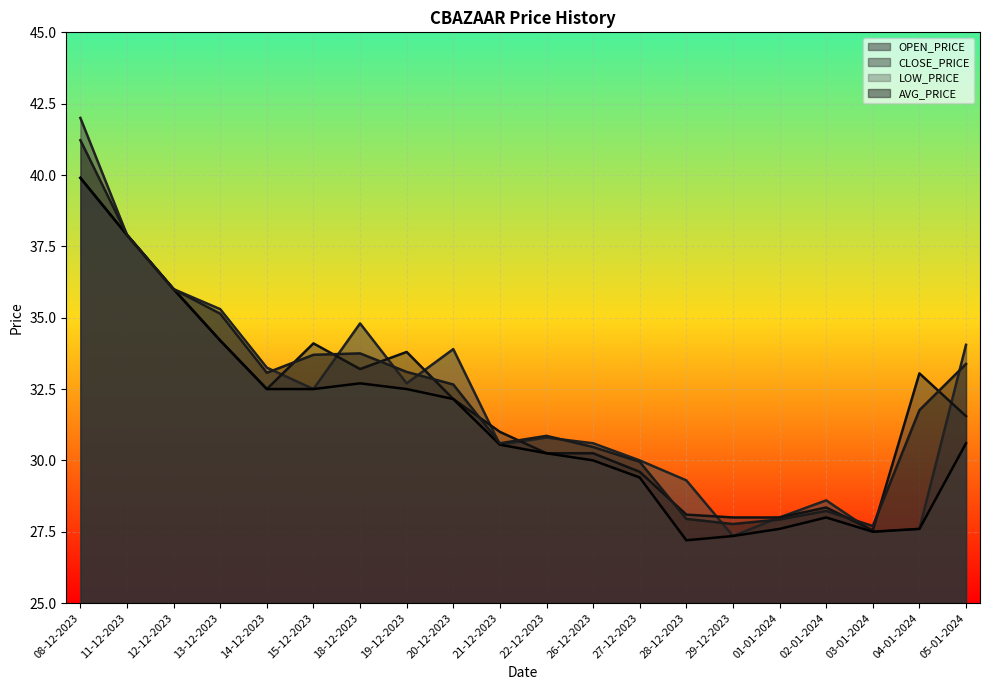

What is the maximum value shown in the chart?

42.0